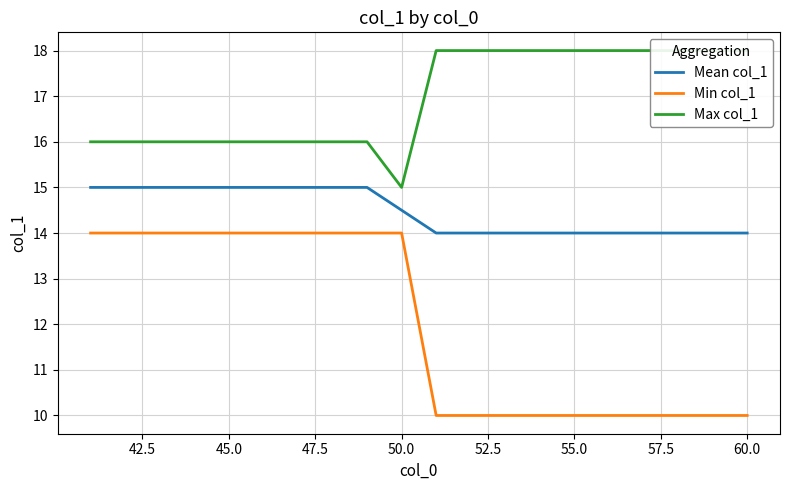

Reading left to right, transcribe all the data shown in this chart.

Mean col_1: 15.0	15.0	15.0	15.0	15.0	15.0	15.0	15.0	15.0	14.5	14.0	14.0	14.0	14.0	14.0	14.0	14.0	14.0	14.0	14.0
Min col_1: 14.0	14.0	14.0	14.0	14.0	14.0	14.0	14.0	14.0	14.0	10.0	10.0	10.0	10.0	10.0	10.0	10.0	10.0	10.0	10.0
Max col_1: 16.0	16.0	16.0	16.0	16.0	16.0	16.0	16.0	16.0	15.0	18.0	18.0	18.0	18.0	18.0	18.0	18.0	18.0	18.0	18.0